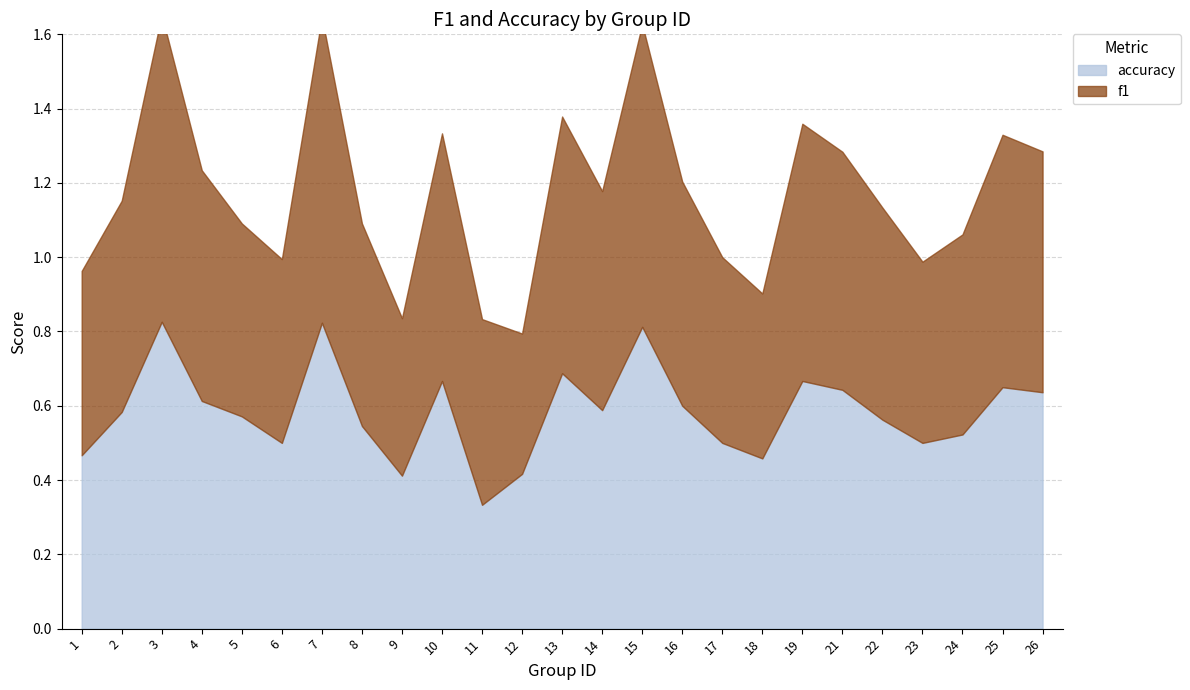

Which series changed the most between 9 and 12?

f1